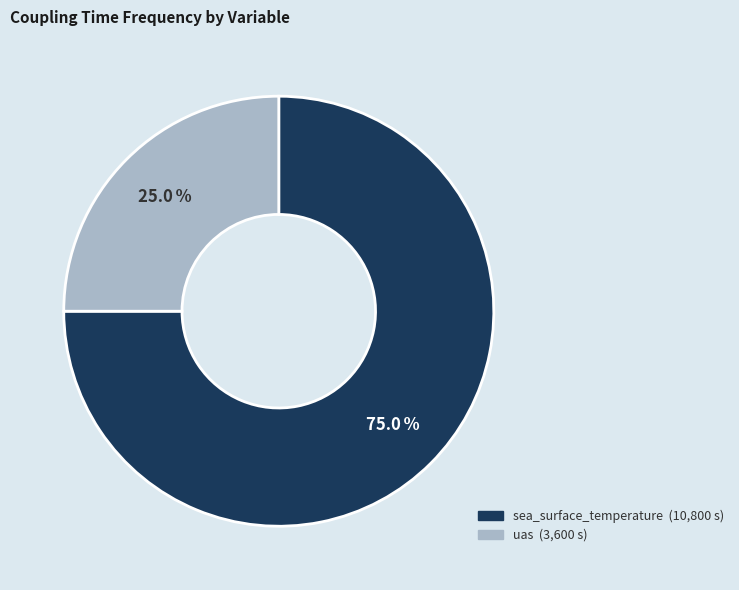

Rank the categories by value from highest to lowest.

sea_surface_temperature, uas